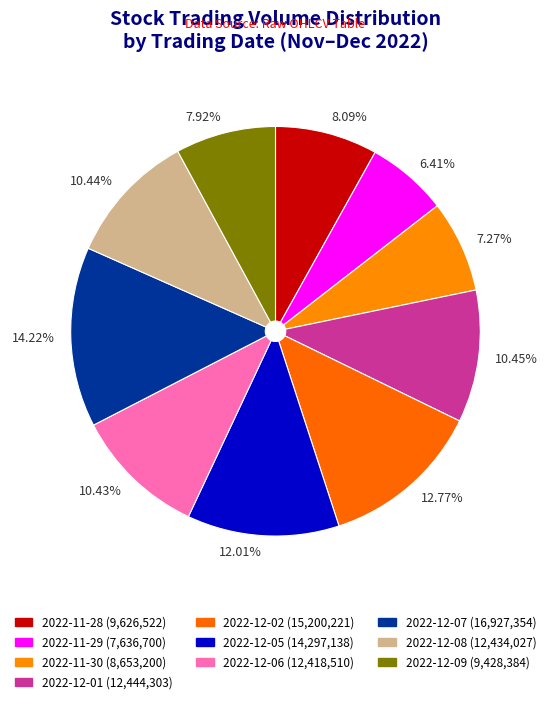

Approximately how many times larger is the value at 10.44% compared to 14.22%?

0.7